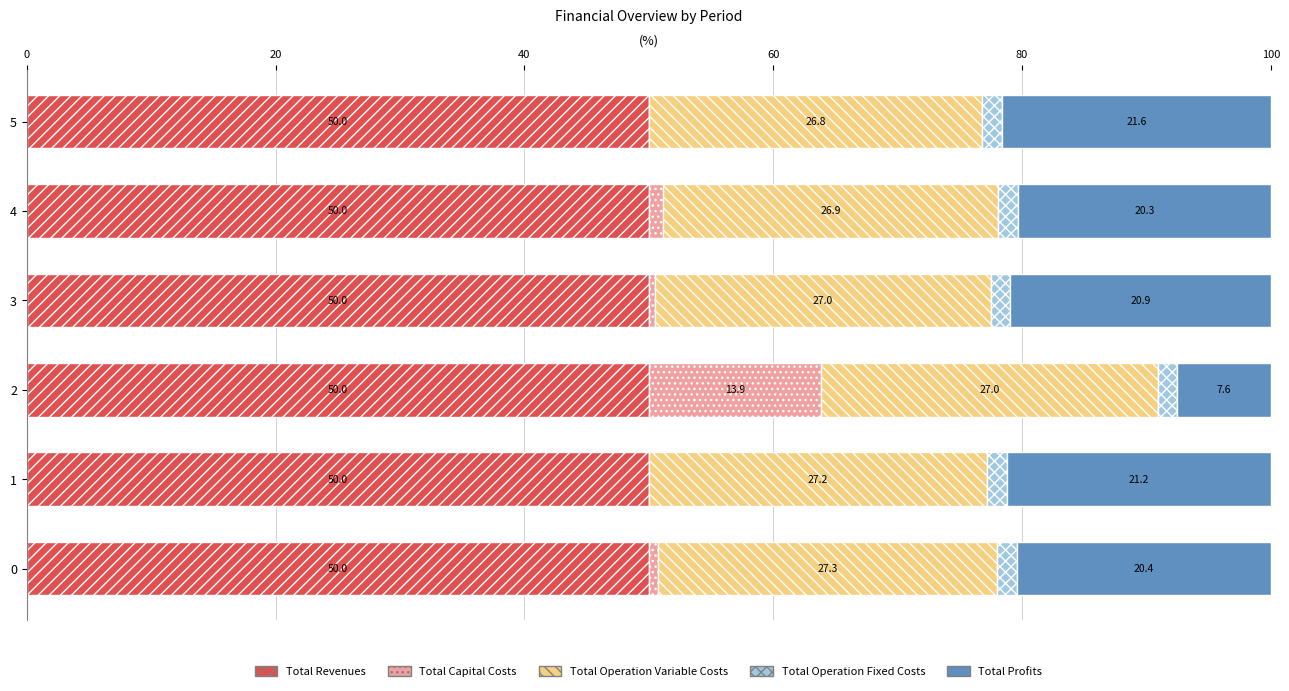

What is the maximum value for Total Revenues?

50.0